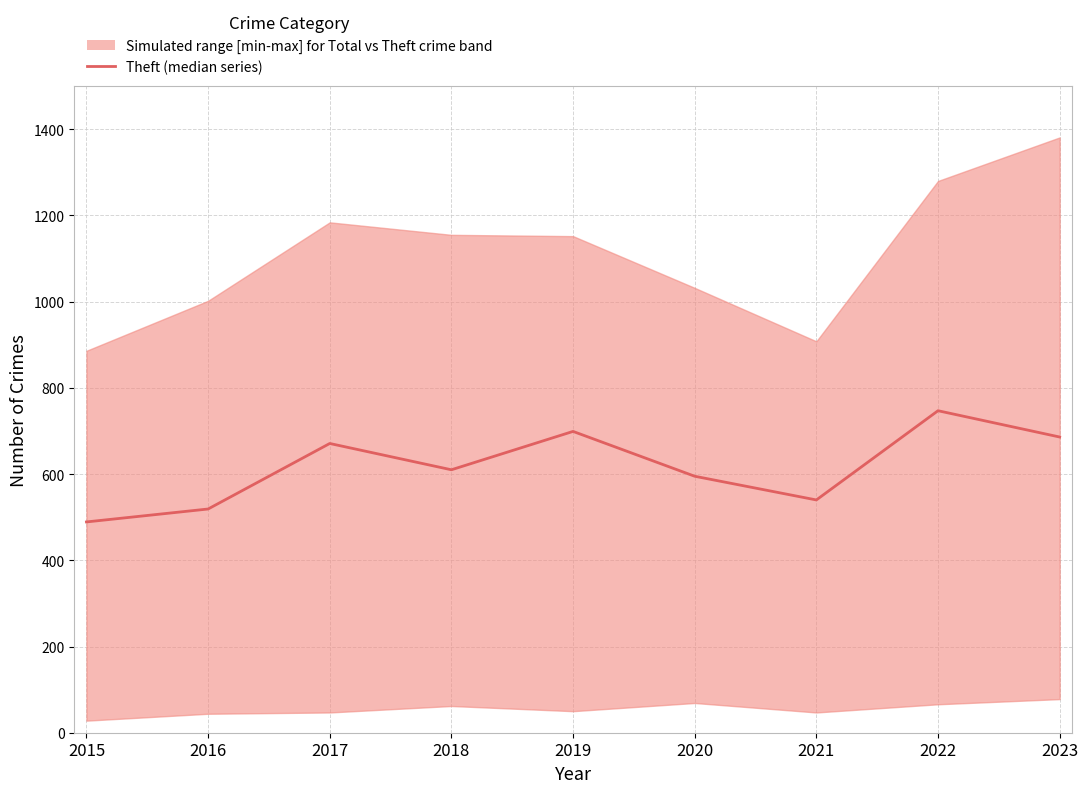

What is the value of the 7th point from the left?

540